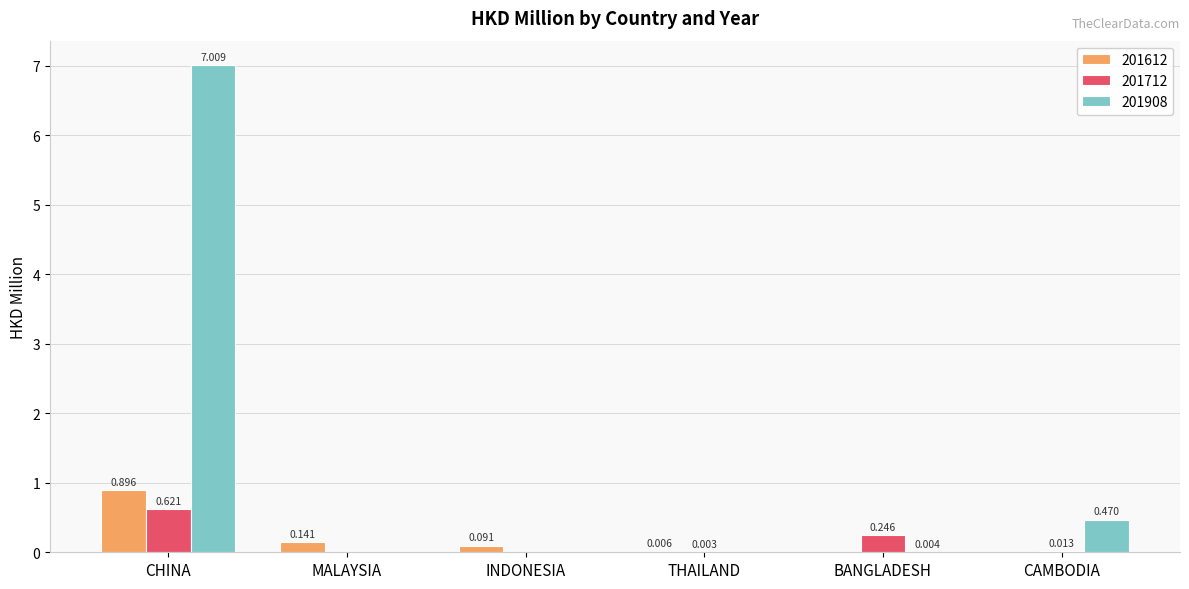

At which category is the sum across all series the highest?

CHINA